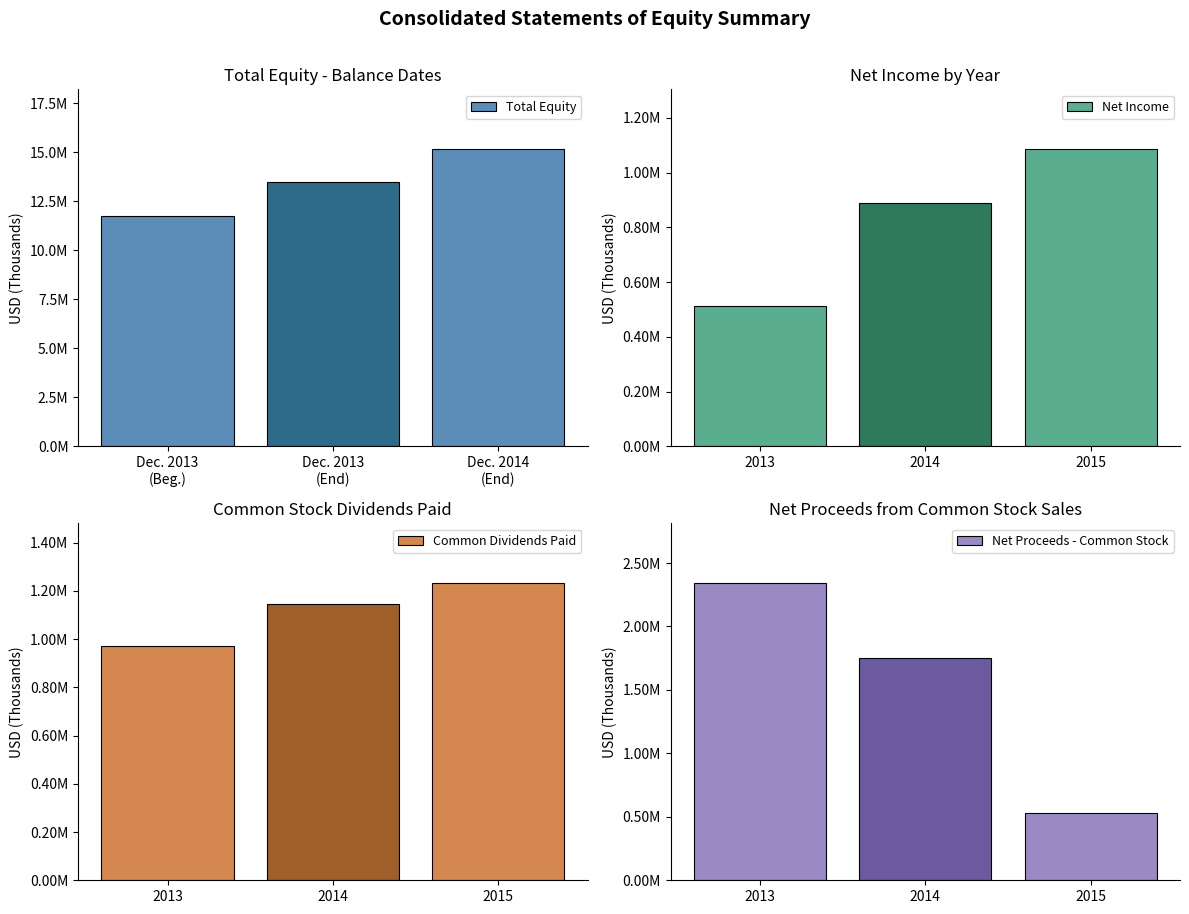

Rank the series by their maximum value, from highest to lowest.

Total Equity, Net Proceeds - Common Stock, Common Dividends Paid, Net Income